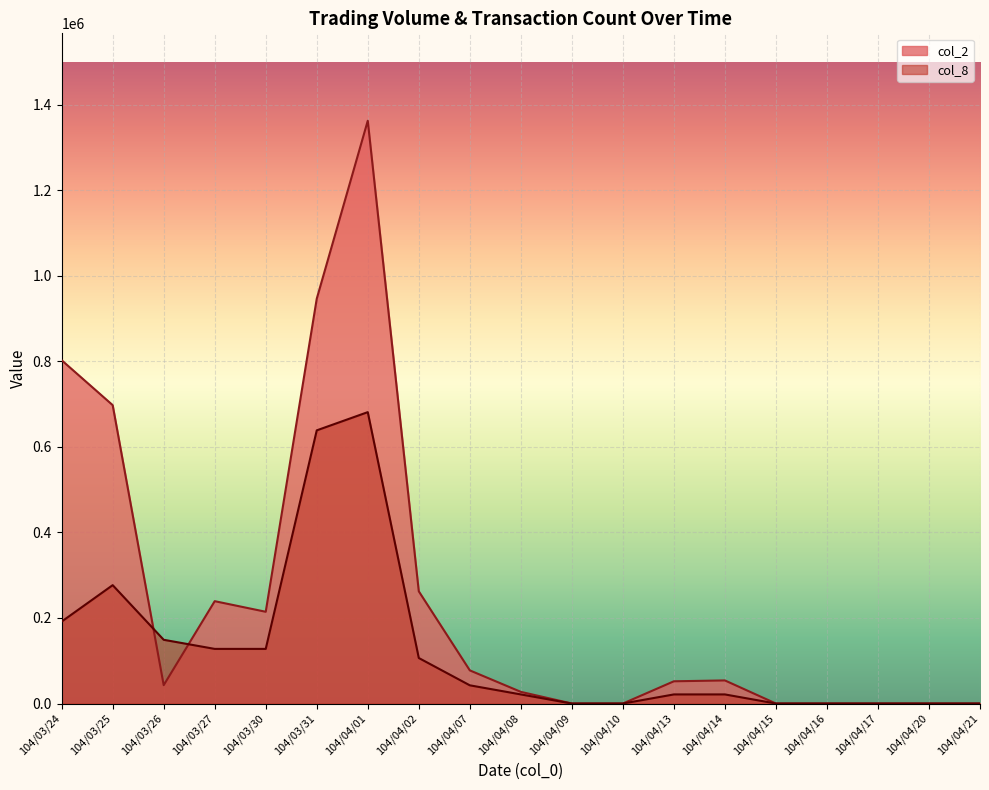

What is the difference between the second highest and minimum values in the col_8 series?

638671.9